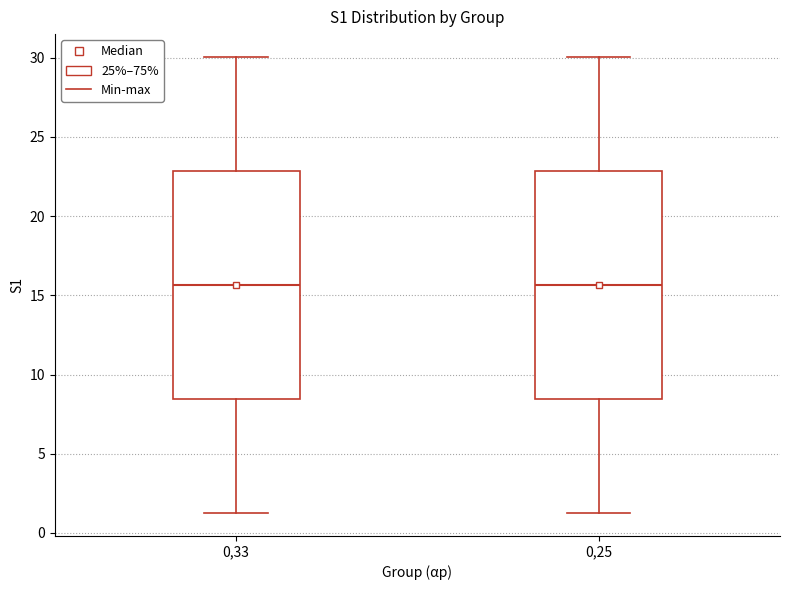

Where does the median line of the box at x = 0,33 sit on the y-axis? The values are not printed on the chart, so give them approximately, as read against the axis.

15.5